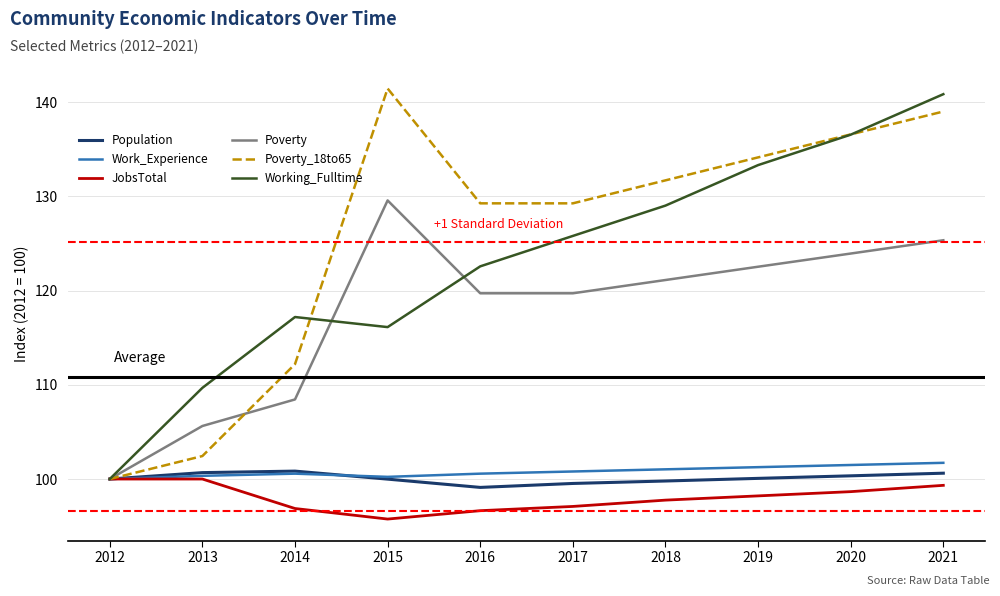

Which series changed the most between 2017 and 2021?

Working_Fulltime